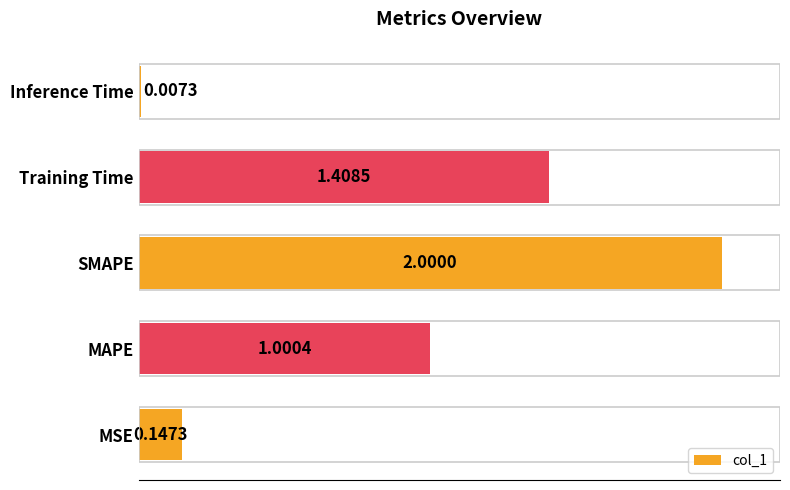

What is the change in value from Training Time to Inference Time?

-1.4